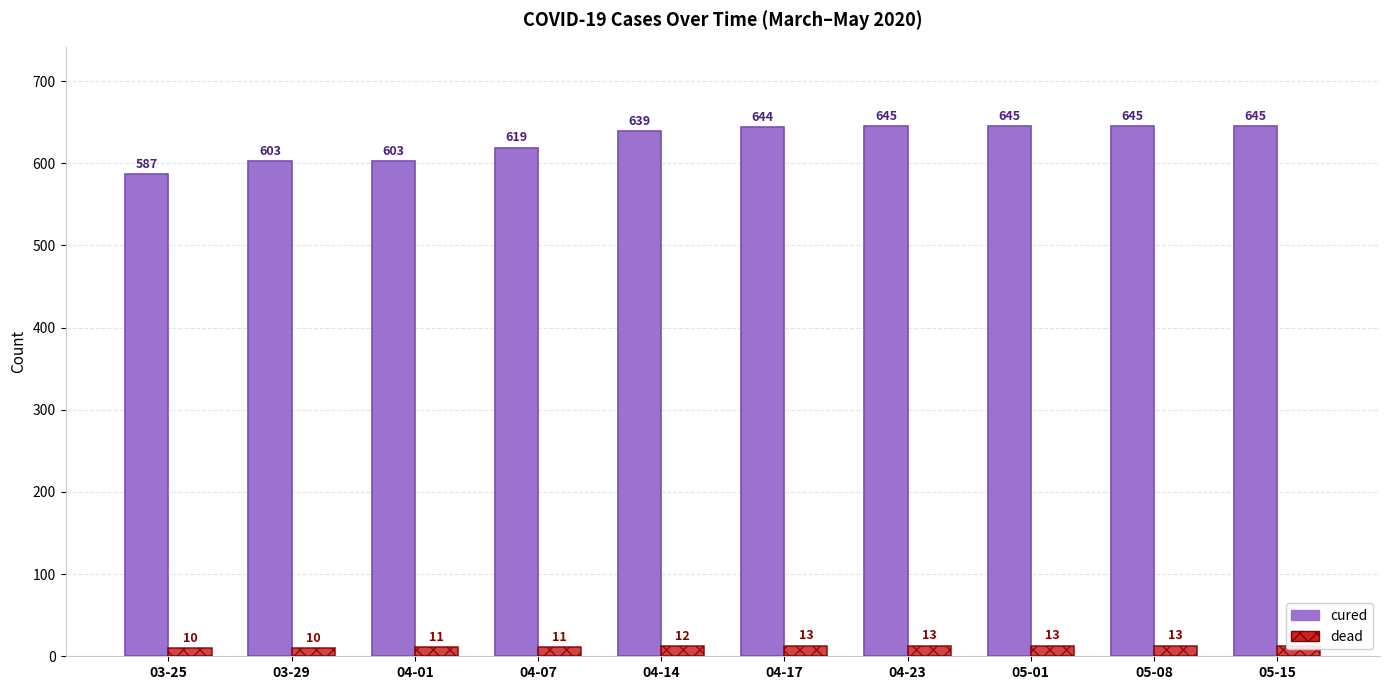

At how many categories does at least one series exceed 589?

9